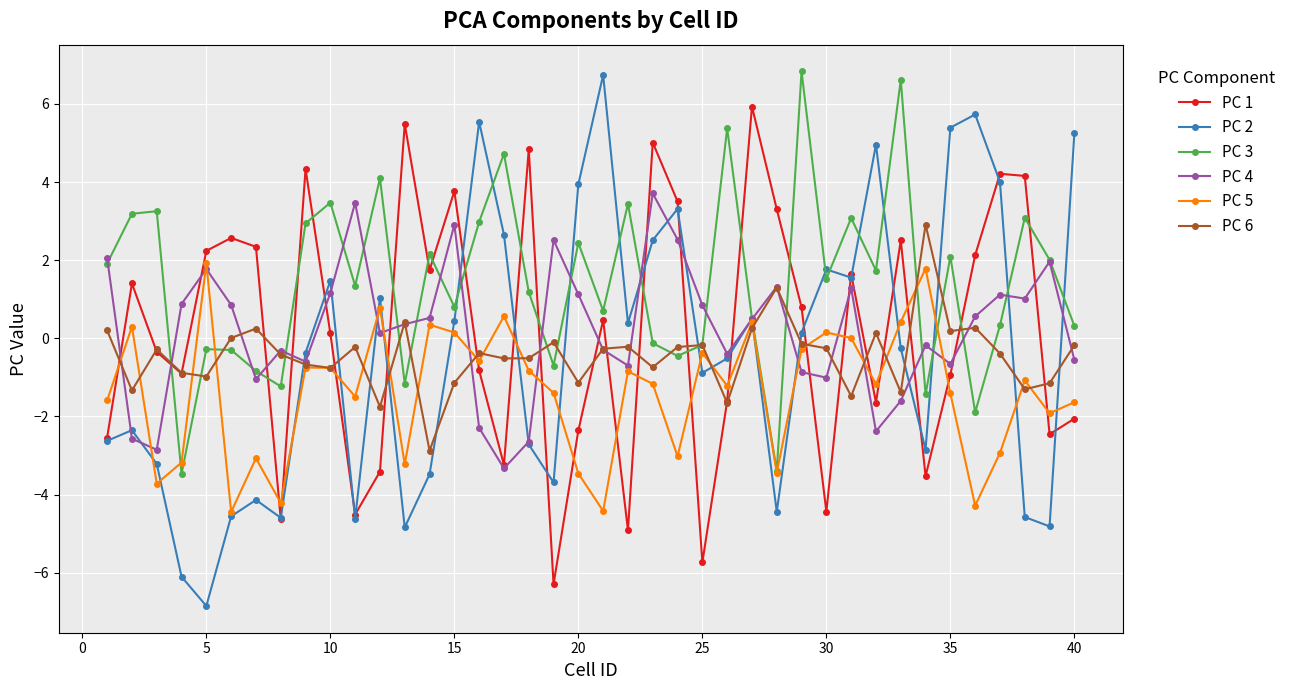

What is the minimum value shown in the chart?

-6.9